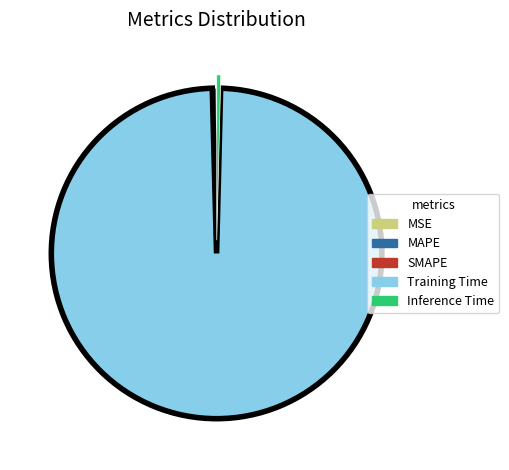

Which slice is the largest?

Training Time